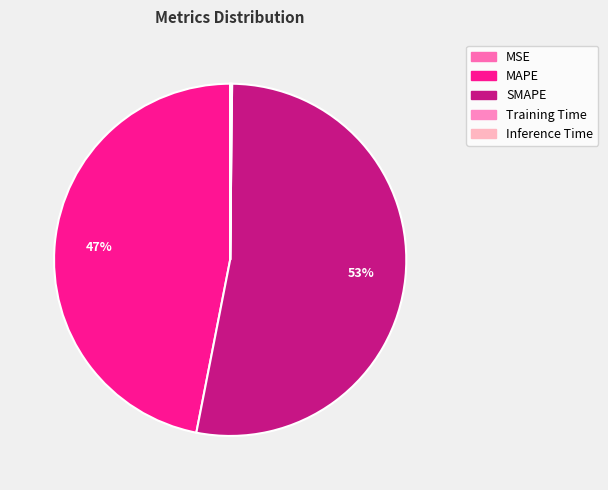

Is it true that MAPE is 62% of the pie?

False